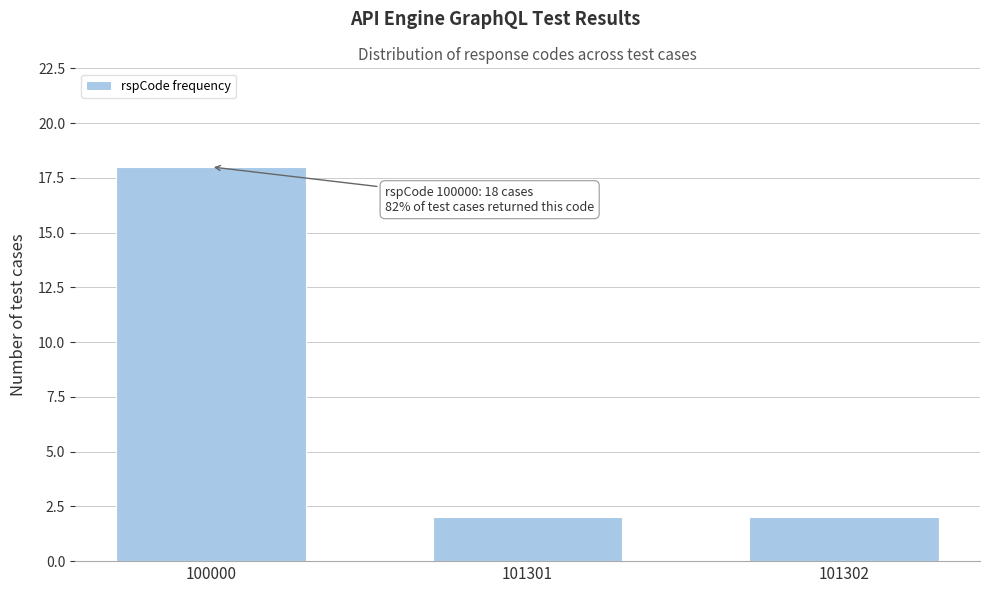

Reading left to right, what are all the values shown in this chart?

18	2	2